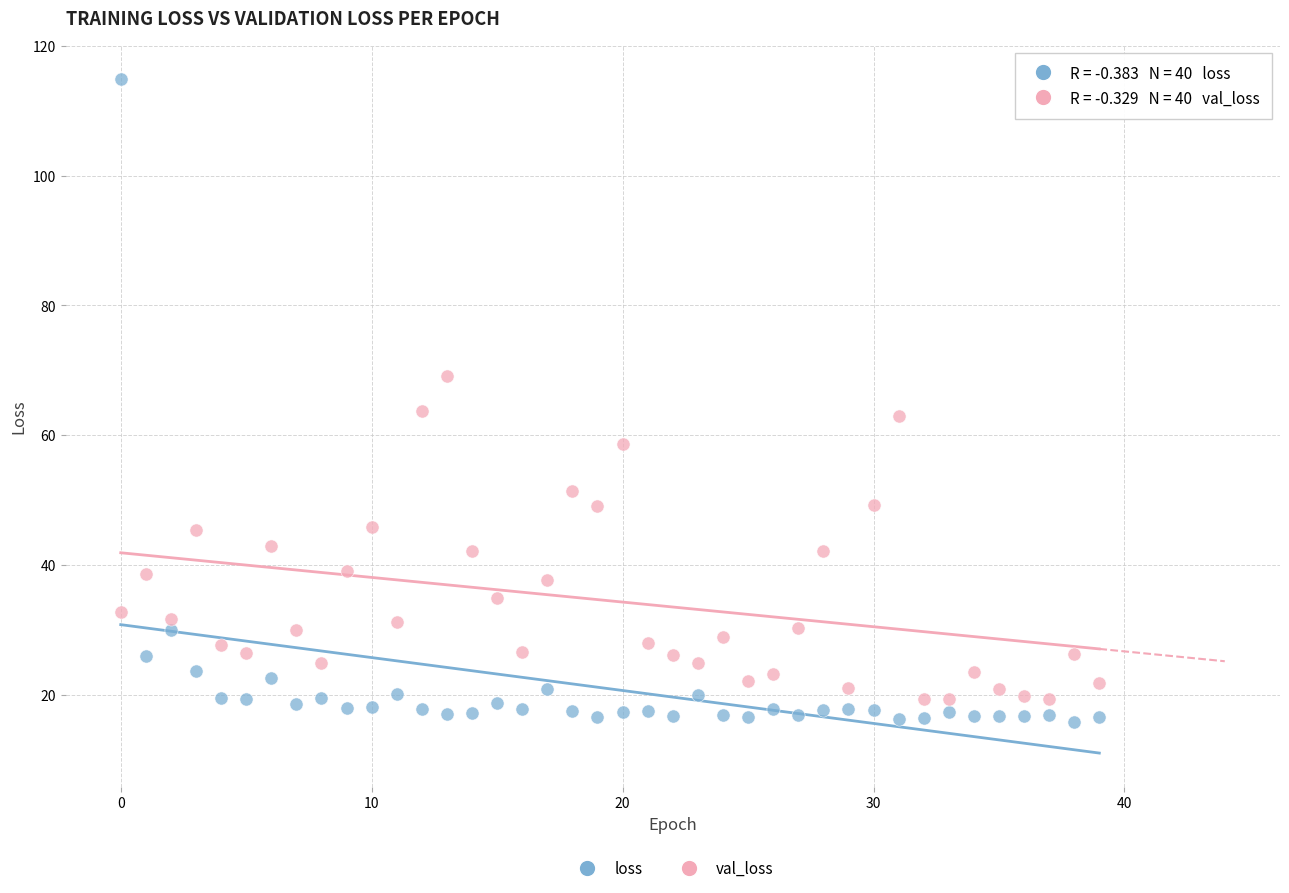

Across all data points, what is the range of Y values (max minus min)?

99.1